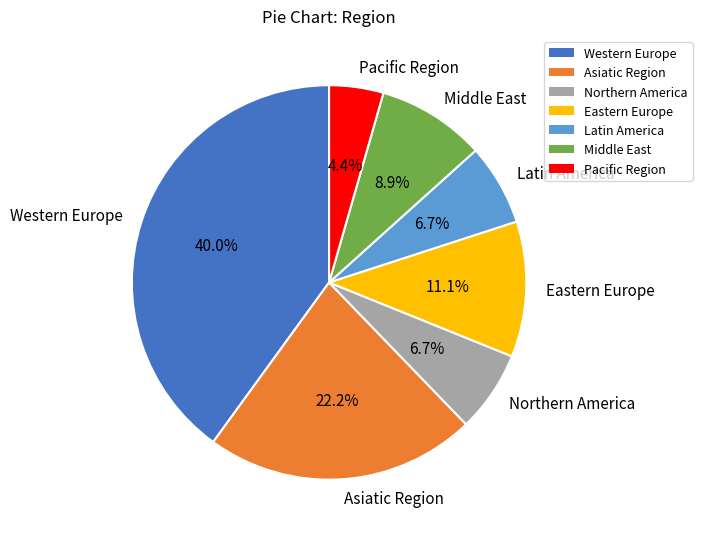

Count the number of slices in the pie.

7